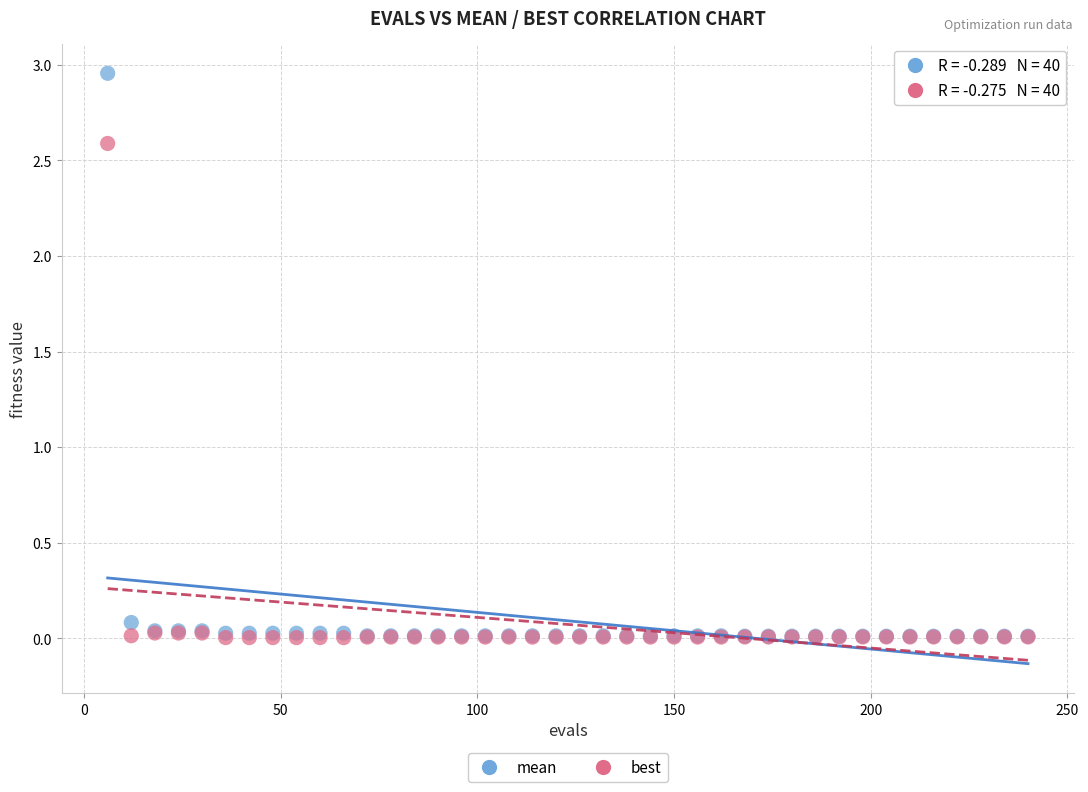

What are all the series names shown in the legend?

mean, best